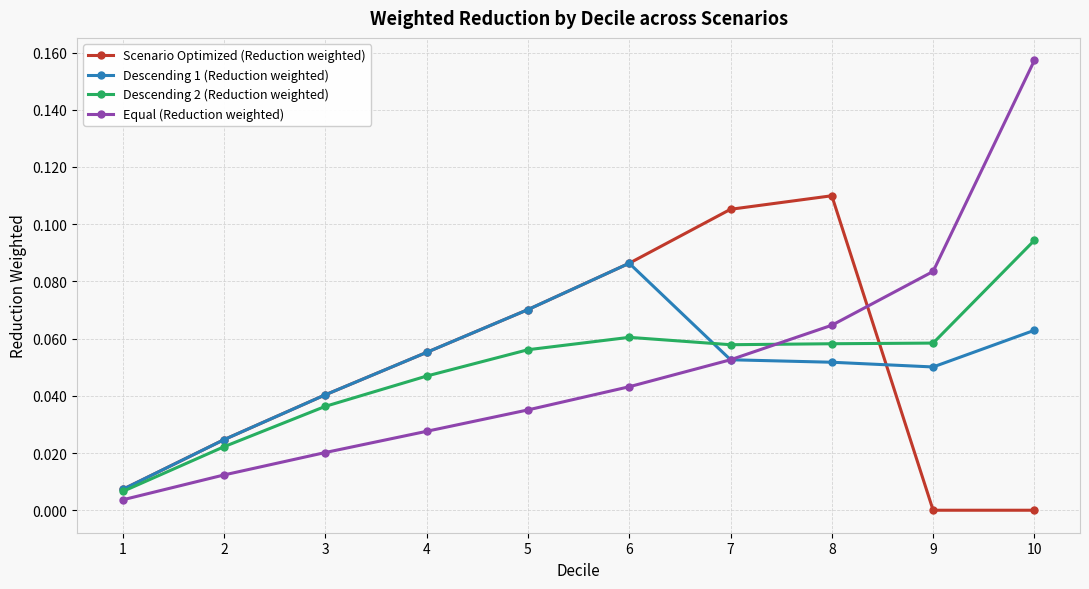

Rank the categories by Equal (Reduction weighted) value from lowest to highest.

1, 2, 3, 4, 5, 6, 7, 8, 9, 10